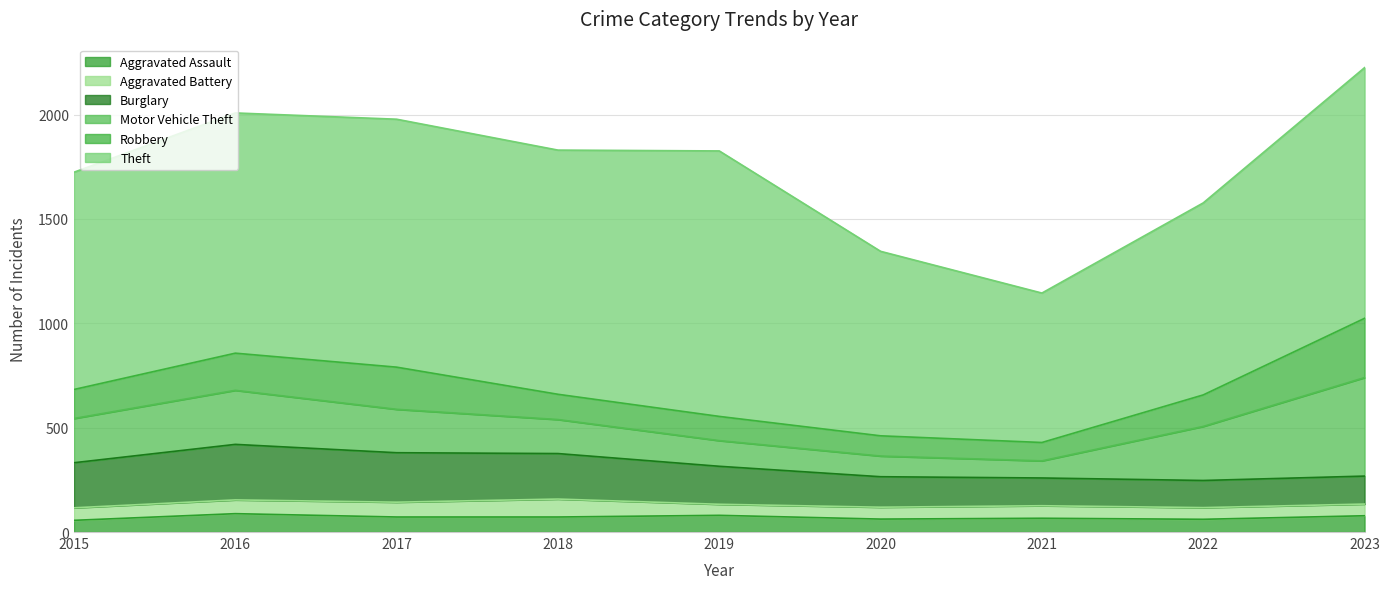

The value of Robbery at 2019 is 116. True or false?

True